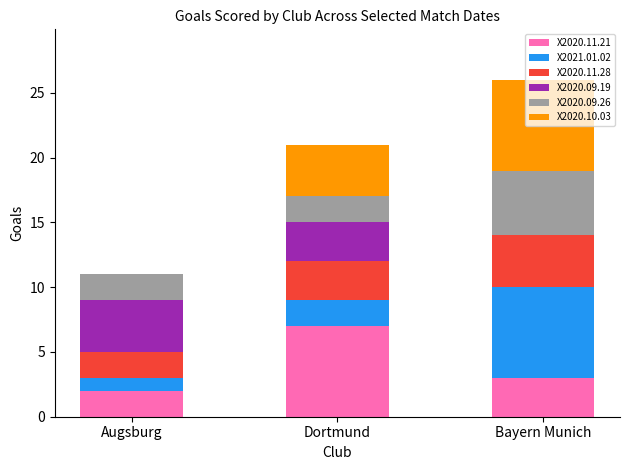

What is the maximum value for X2020.11.21?

7